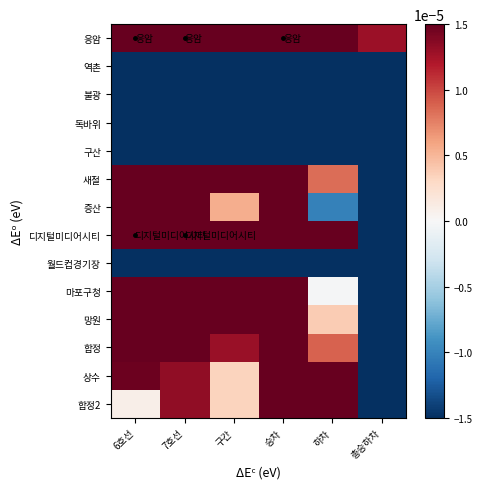

At 승차, list the series in order from smallest to largest.

독바위, 역촌, 불광, 월드컵경기장, 구산, 증산, 합정, 상수, 합정2, 새절, 망원, 마포구청, 디지털미디어시티, 응암